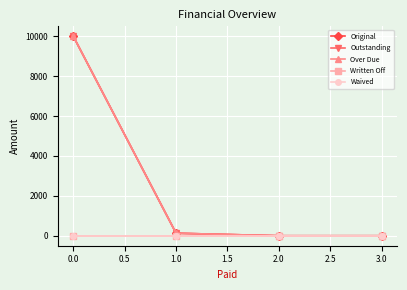

Which series has the largest total across all categories?

Original